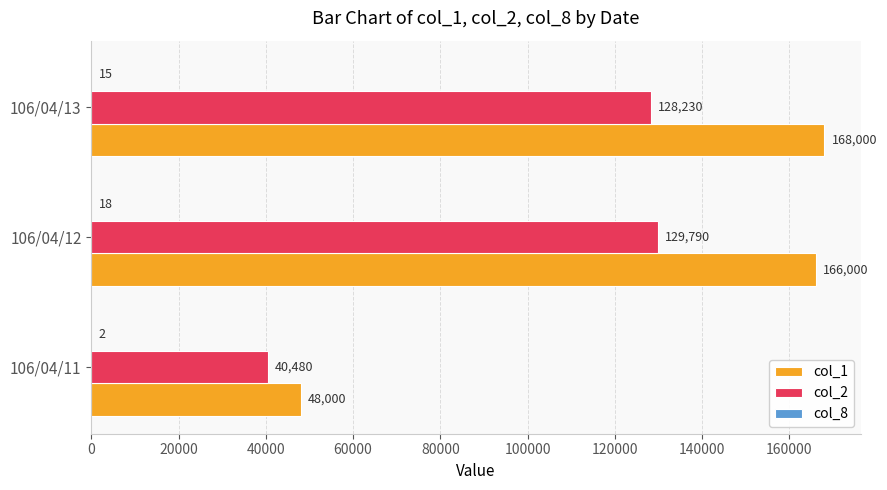

How many series are shown in this chart?

3